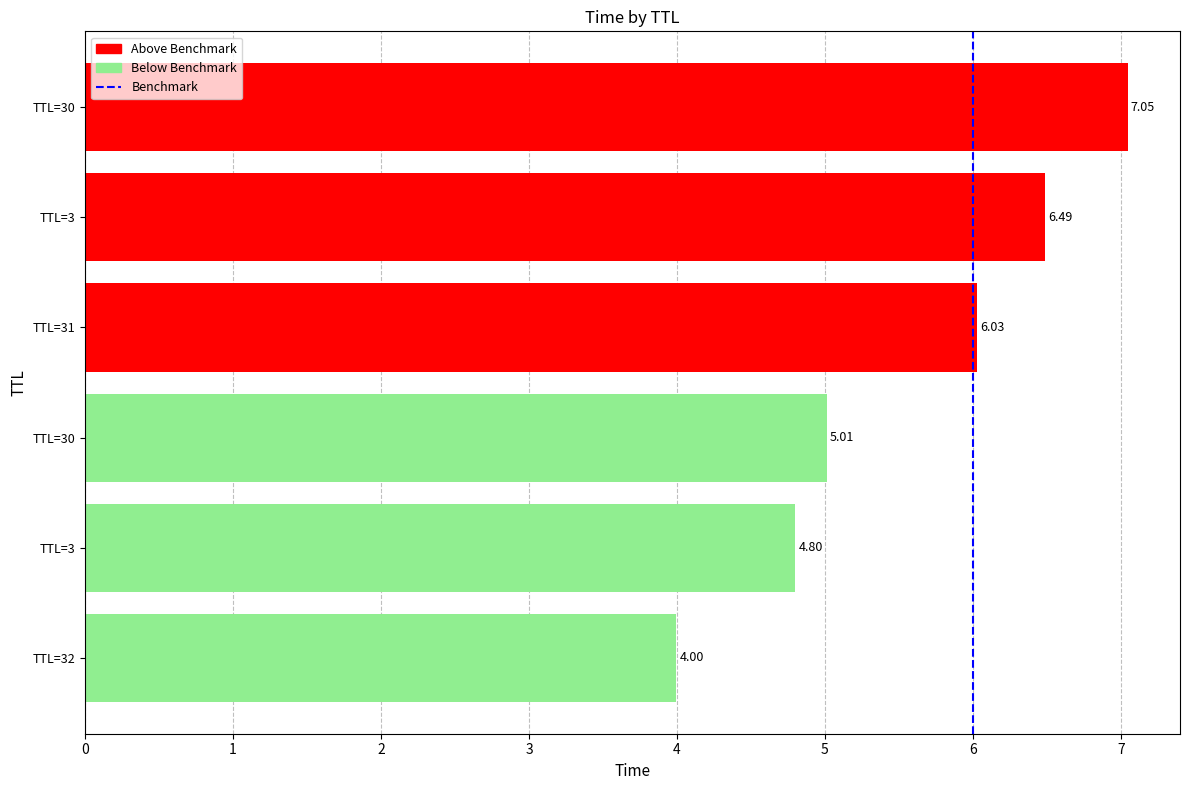

Does the chart contain any negative values?

No